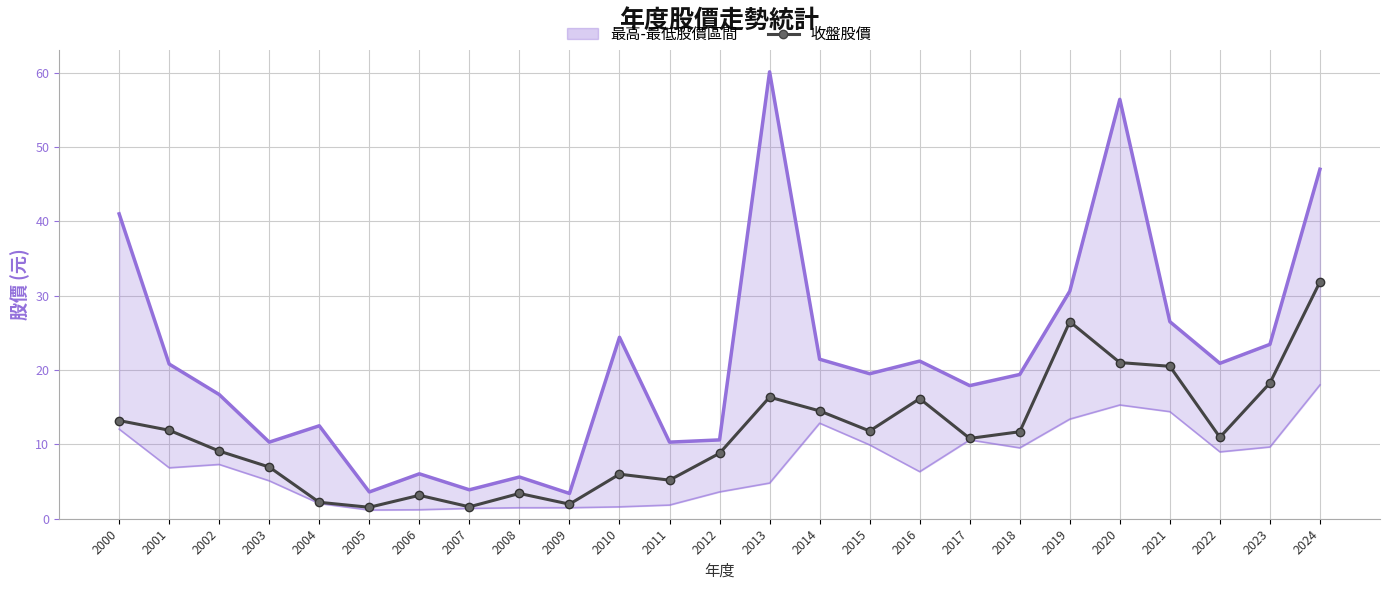

What is the value of the 最高股價_line point at the 4th from the left?

10.3